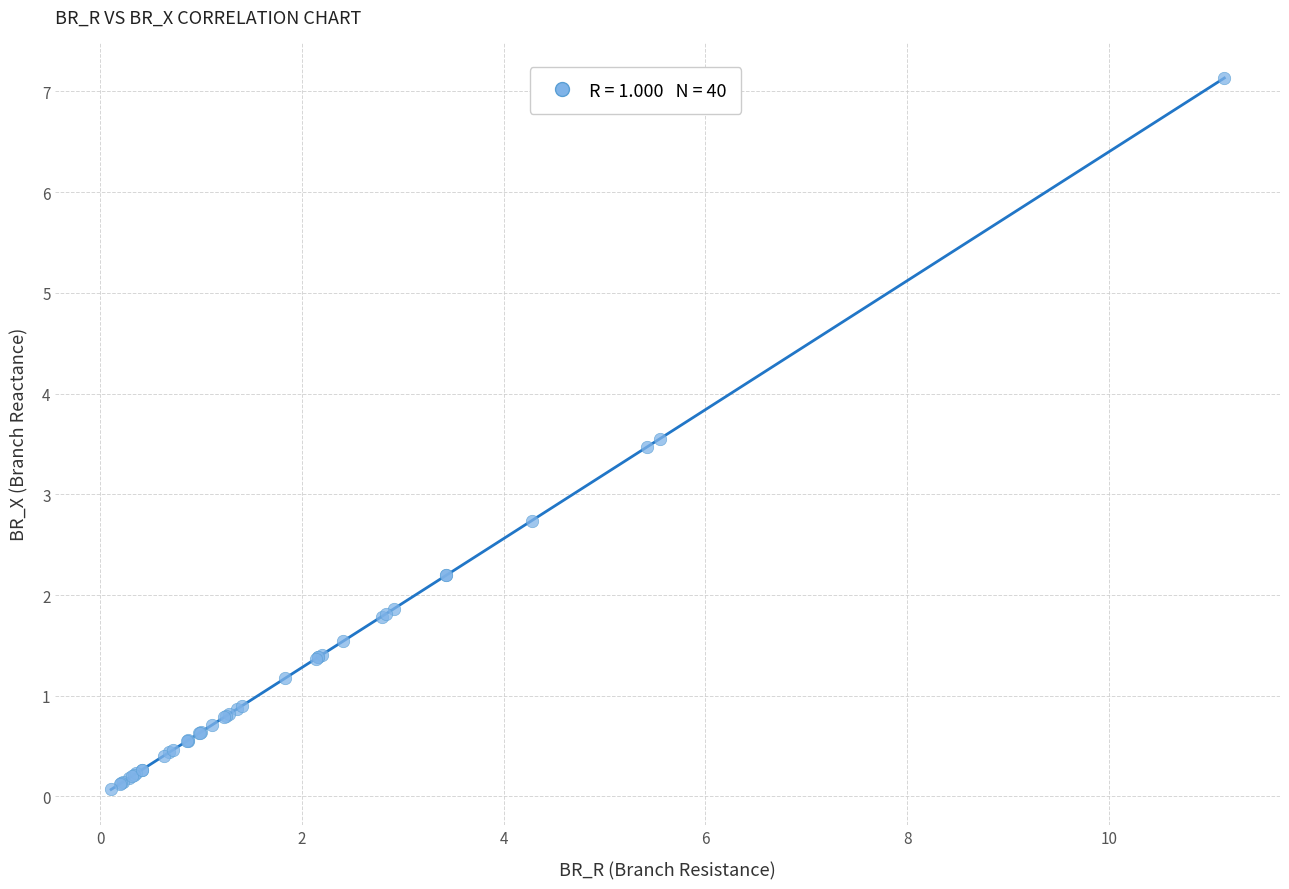

What Y value in the scatter plot is closest to 3?

2.7